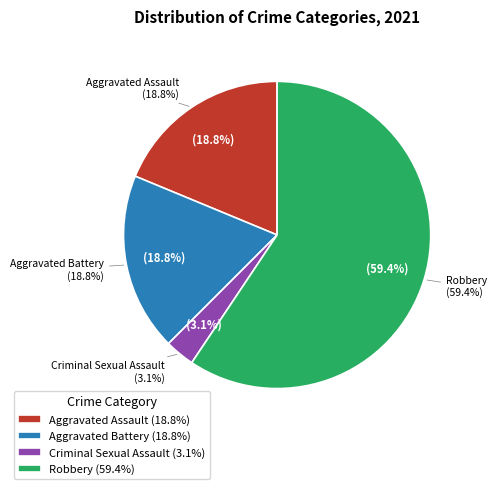

What is the largest slice in the pie chart?

Robbery